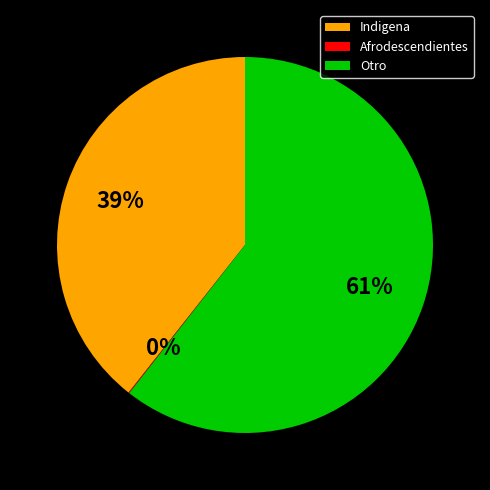

To the nearest percent, what percentage of the pie is Otro?

61%